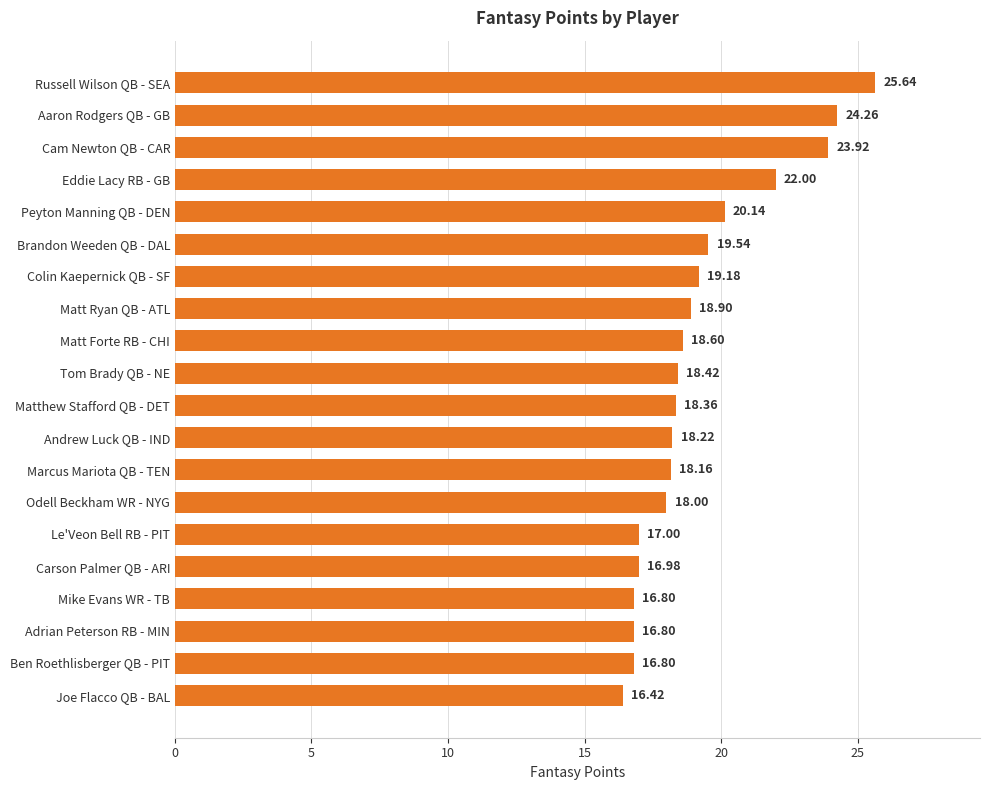

Does the chart contain stacked bars?

No